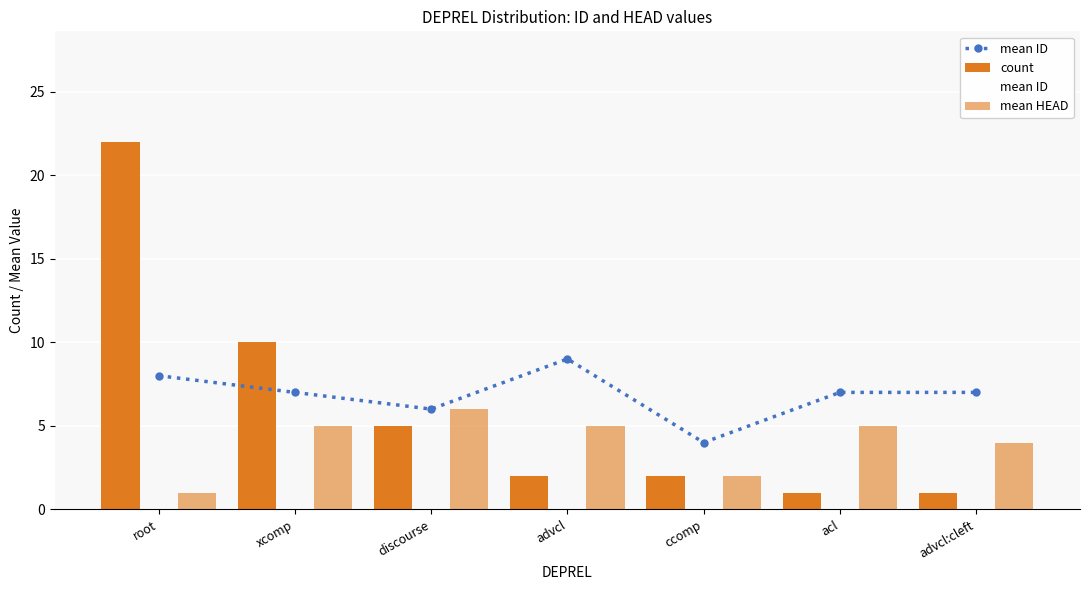

The value of mean ID at advcl is 3. True or false?

False